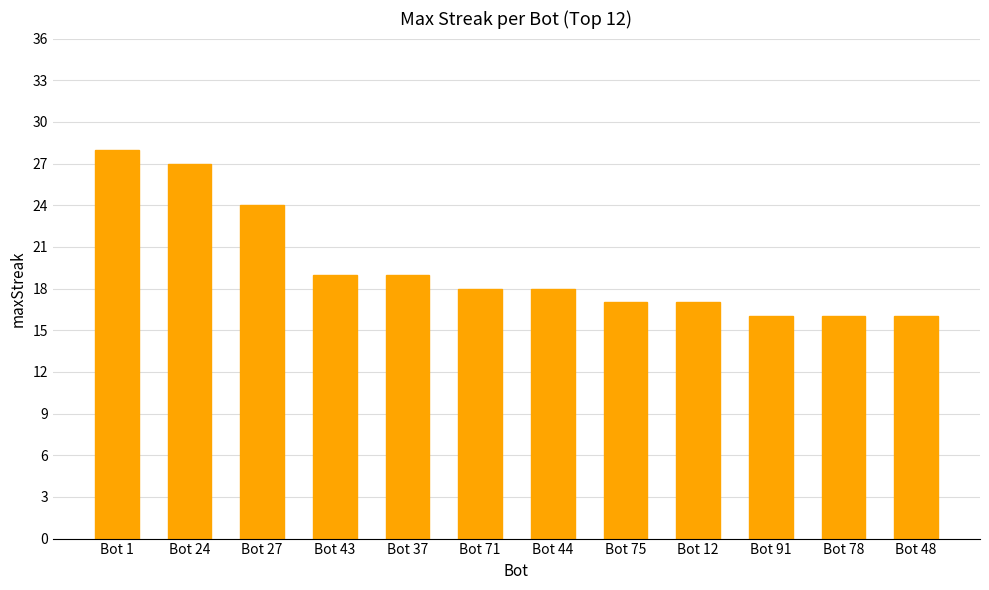

What is the maximum value shown in the chart?

28